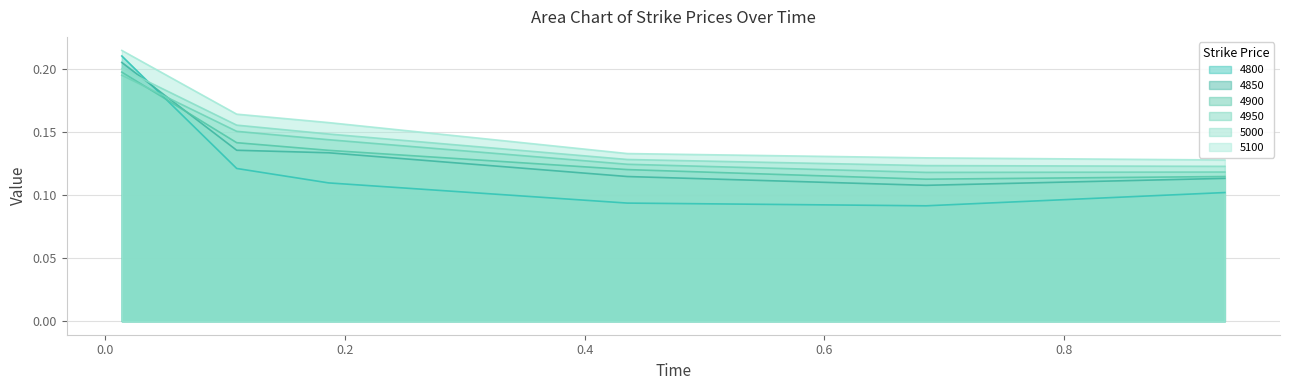

True or false: 4900 and 4950 cross at least once.

True